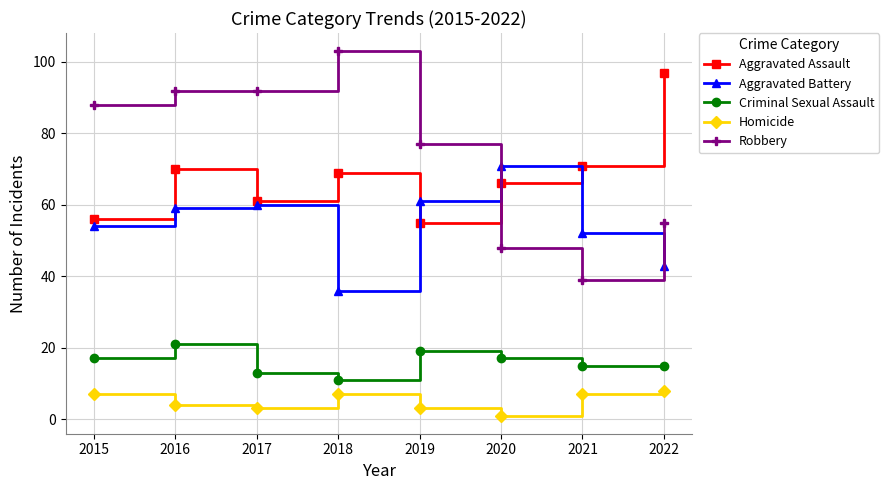

What is the value of the Aggravated Battery point at the 5th from the left?

61